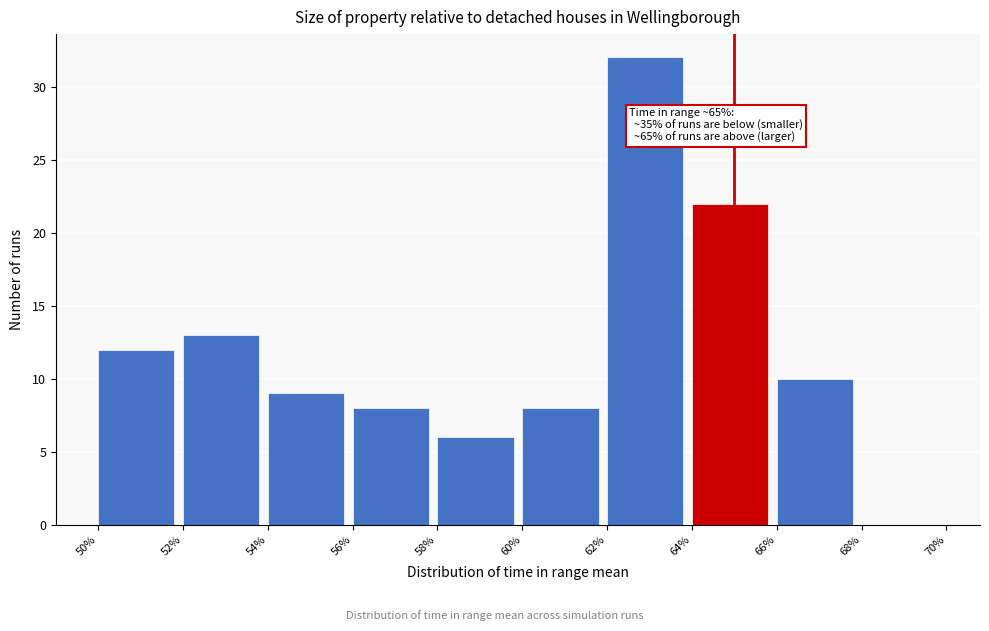

Over which range of the x-axis is the bar tallest?

62% to 64%